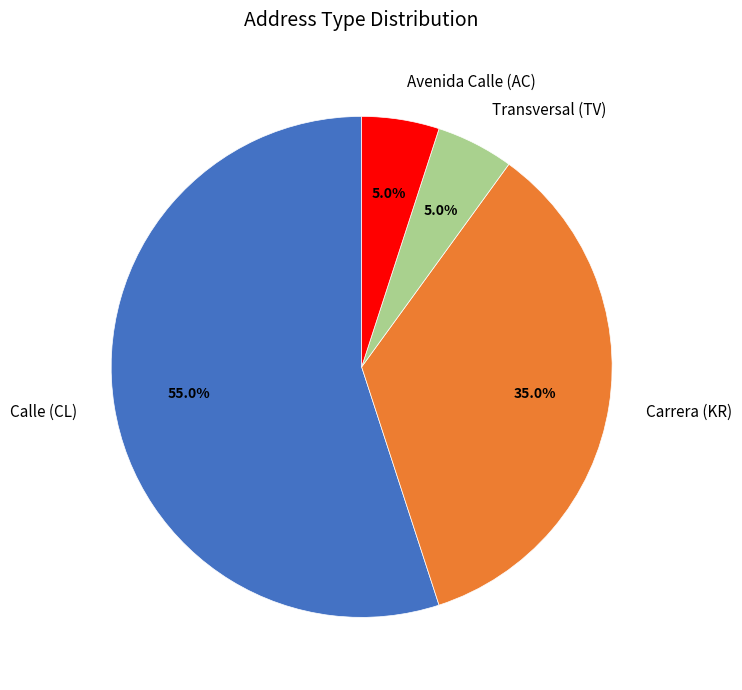

What is the ratio of the value at Carrera (KR) to the value at Calle (CL)?

0.6